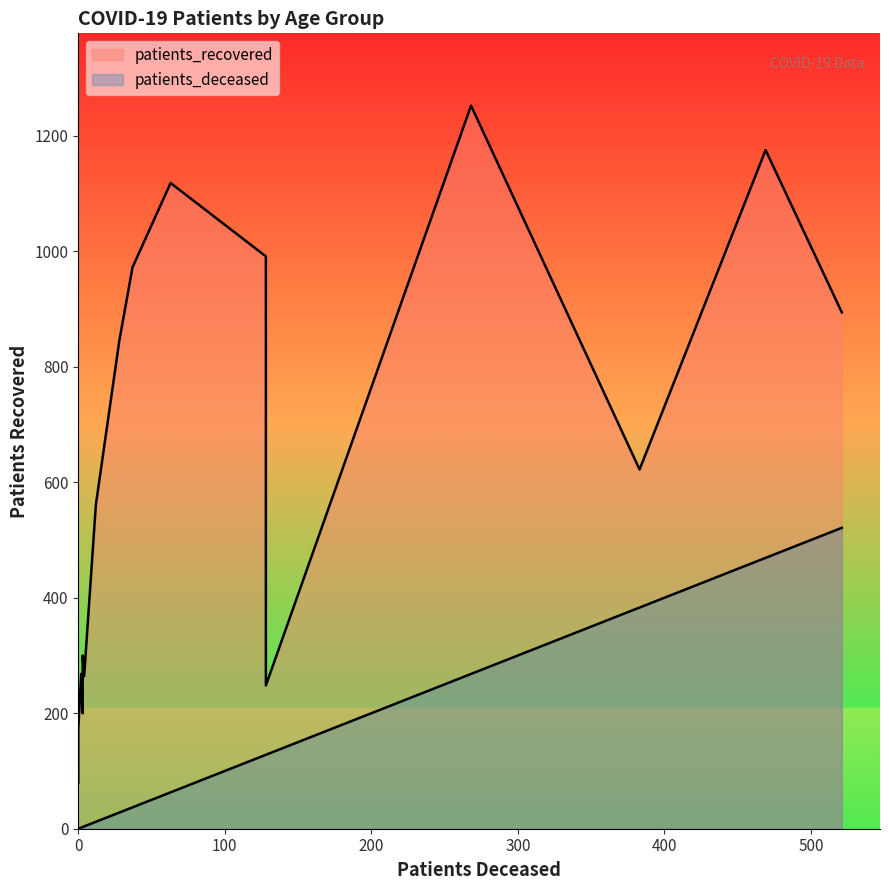

How many positive values does the patients_deceased series have?

14